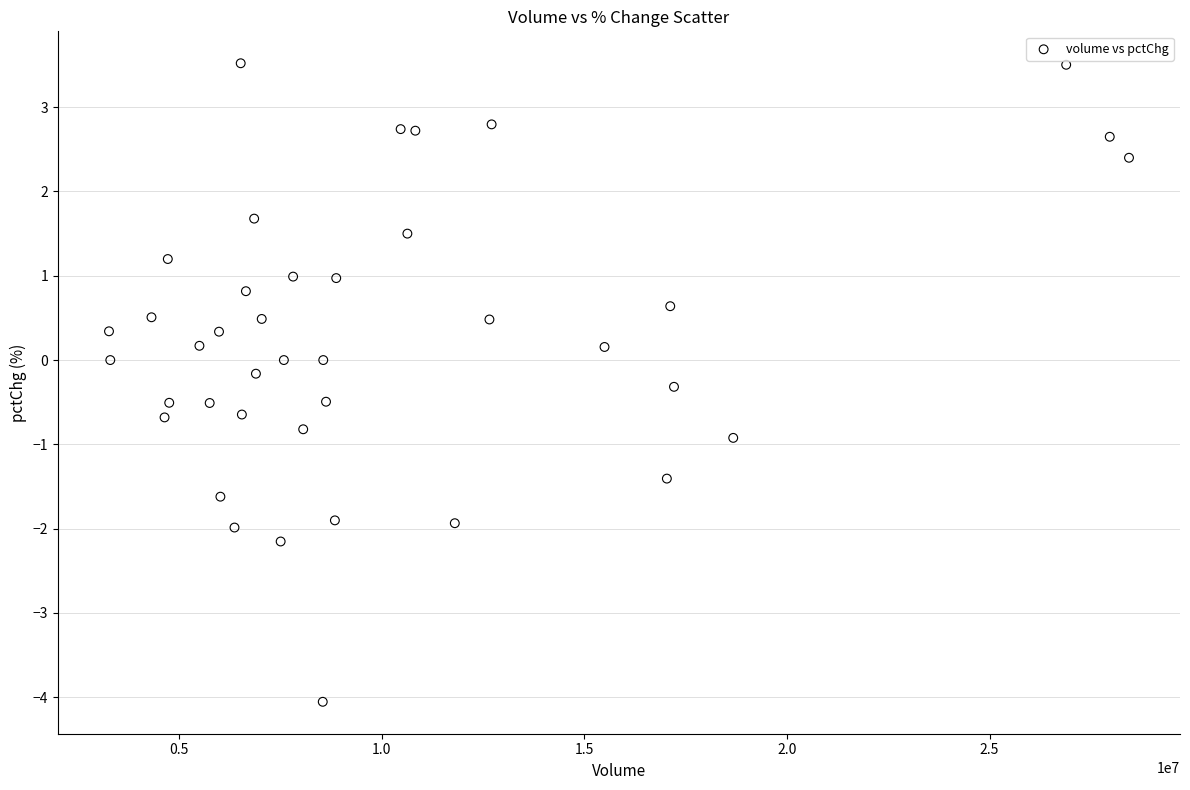

What is the range of Y values (max minus min)?

7.6